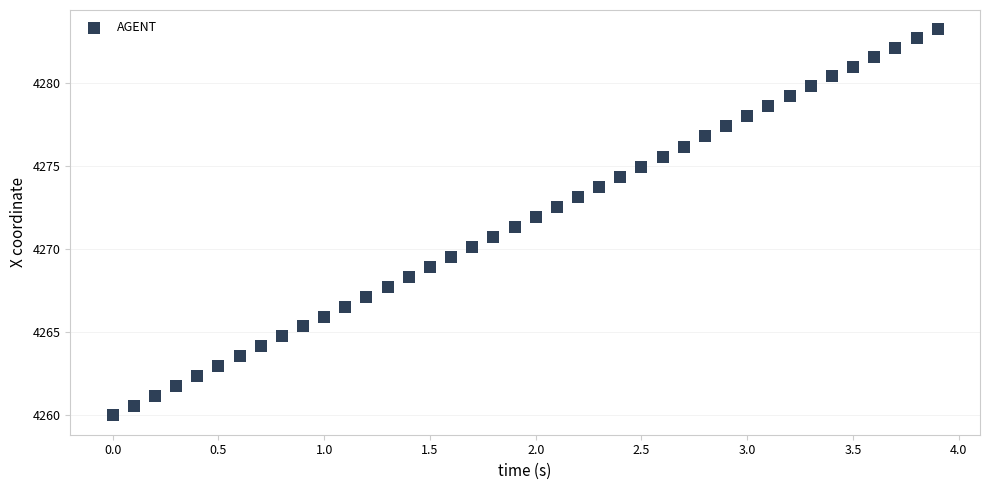

What is the range of X values (max minus min)?

3.9